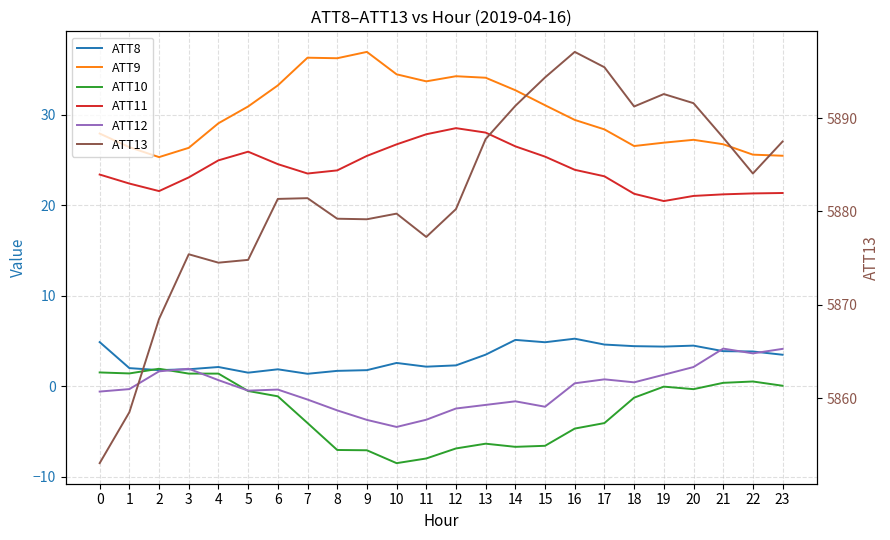

Which series has the largest total across all categories?

ATT13